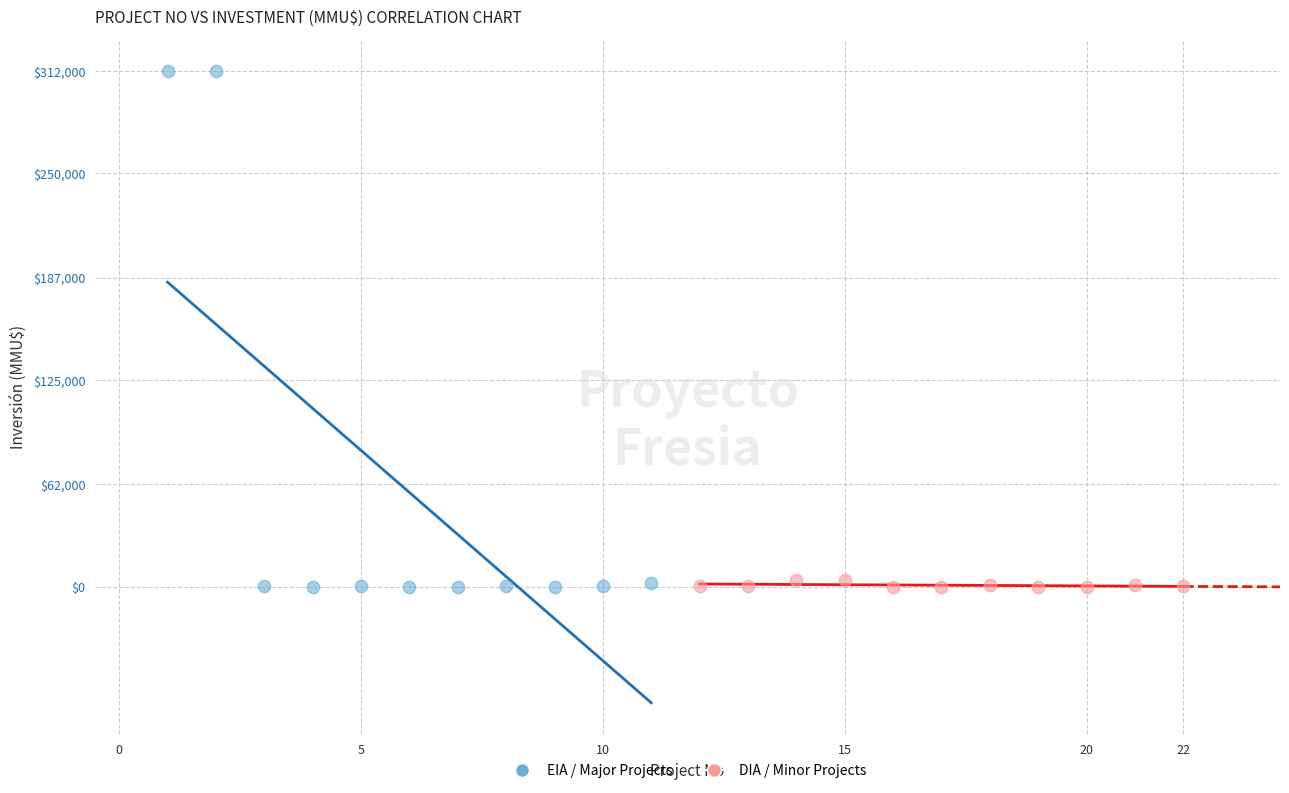

Which series has the largest Y range (max minus min)?

EIA / Major Projects